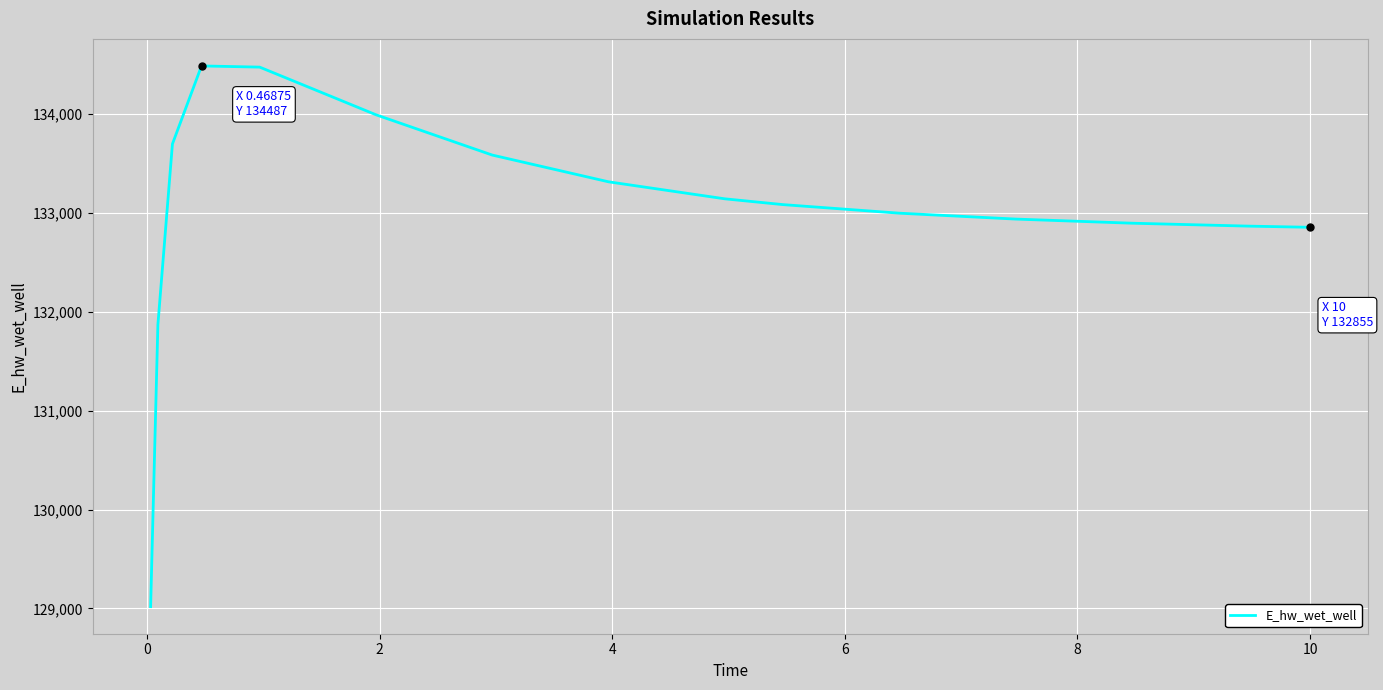

True or false: the data has more than 0 interior local peaks.

True